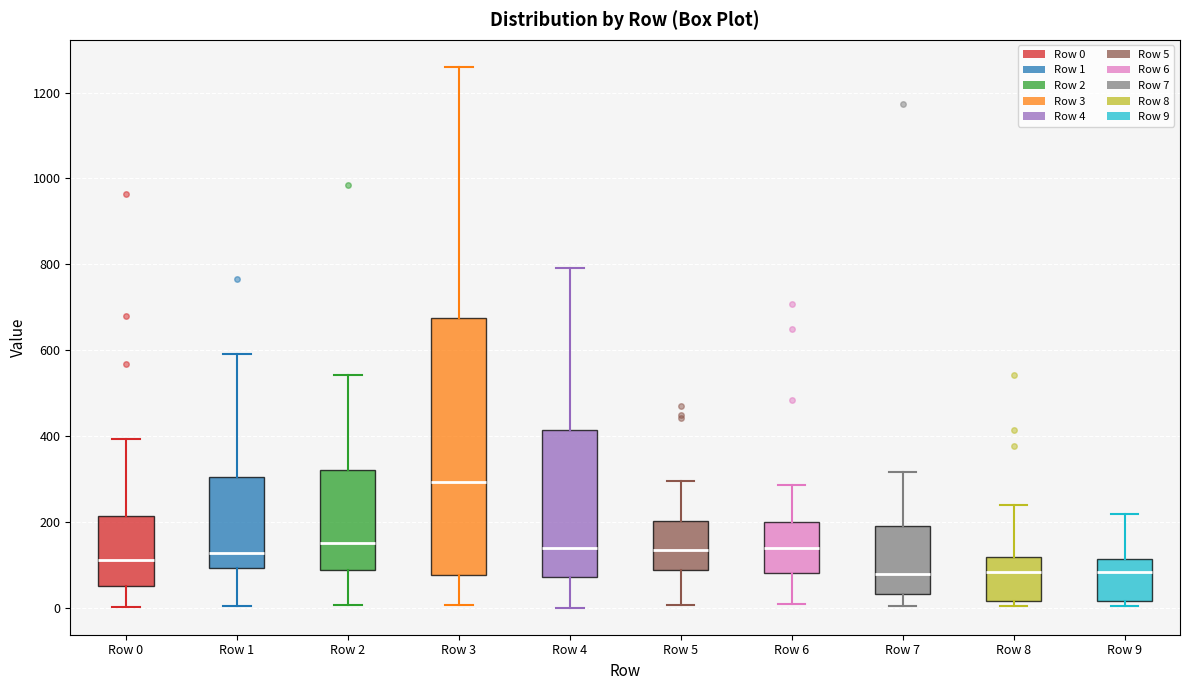

Reading left to right, transcribe this box plot: for each box, give where its median line is, the range the box spans, and where its two whiskers end, as read against the y-axis. The values are not printed on the chart, so give them approximately, as read against the axis.

Row 0: median 120, box 60 to 220, whiskers 0 to 400
Row 1: median 120, box 100 to 300, whiskers 0 to 600
Row 2: median 160, box 80 to 320, whiskers 0 to 540
Row 3: median 300, box 80 to 680, whiskers 0 to 1260
Row 4: median 140, box 80 to 420, whiskers 0 to 800
Row 5: median 140, box 80 to 200, whiskers 0 to 300
Row 6: median 140, box 80 to 200, whiskers 0 to 280
Row 7: median 80, box 40 to 180, whiskers 0 to 320
Row 8: median 80, box 20 to 120, whiskers 0 to 240
Row 9: median 80, box 20 to 120, whiskers 0 to 220